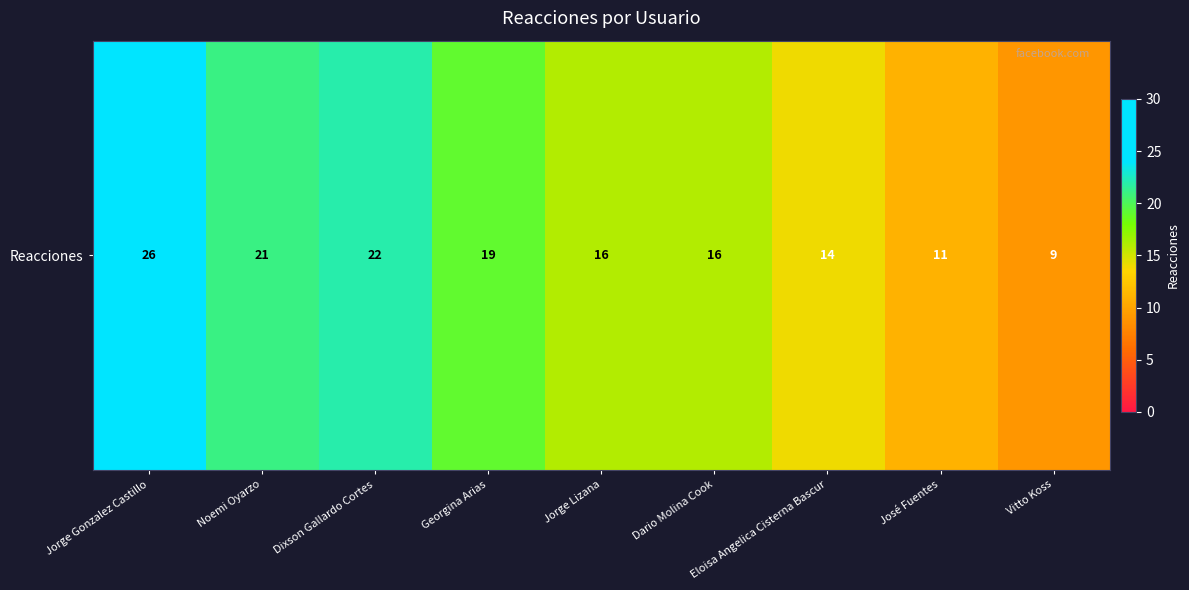

What is the minimum value shown in the chart?

9